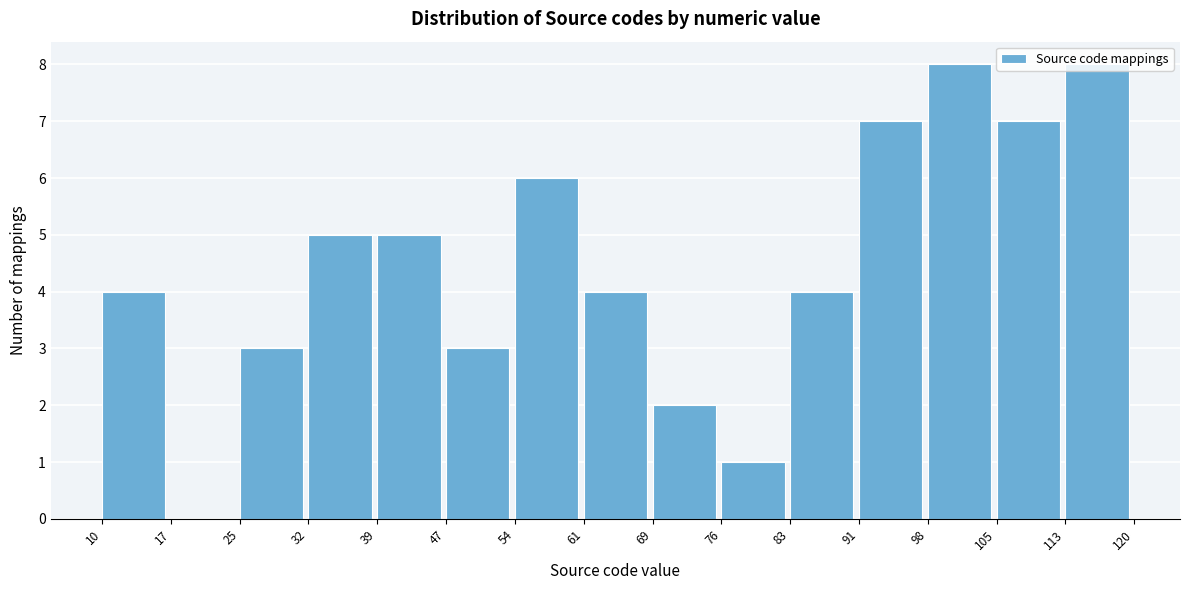

Reading left to right, list every bar in this chart as the range it spans on the x-axis followed by its height. The values are not printed on the chart, so give them approximately, as read against the axis.

10 to 17: 4
17 to 25: 0
25 to 32: 3
32 to 39: 5
39 to 47: 5
47 to 54: 3
54 to 61: 6
61 to 69: 4
69 to 76: 2
76 to 83: 1
83 to 91: 4
91 to 98: 7
98 to 105: 8
105 to 113: 7
113 to 120: 8